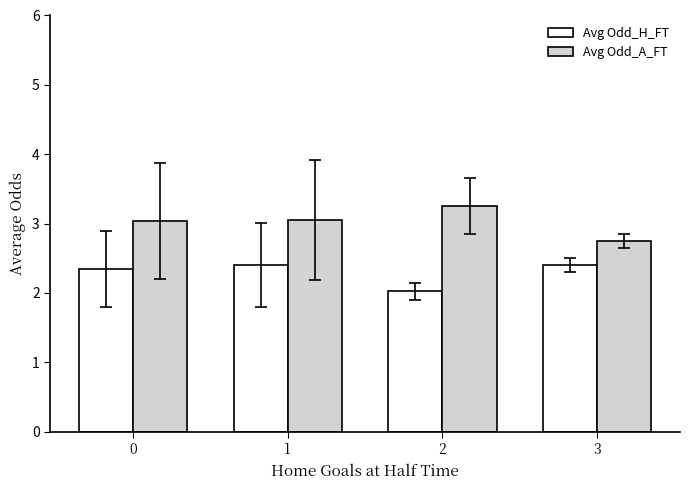

Between 1 and 2, which series saw the biggest shift?

Avg Odd_H_FT